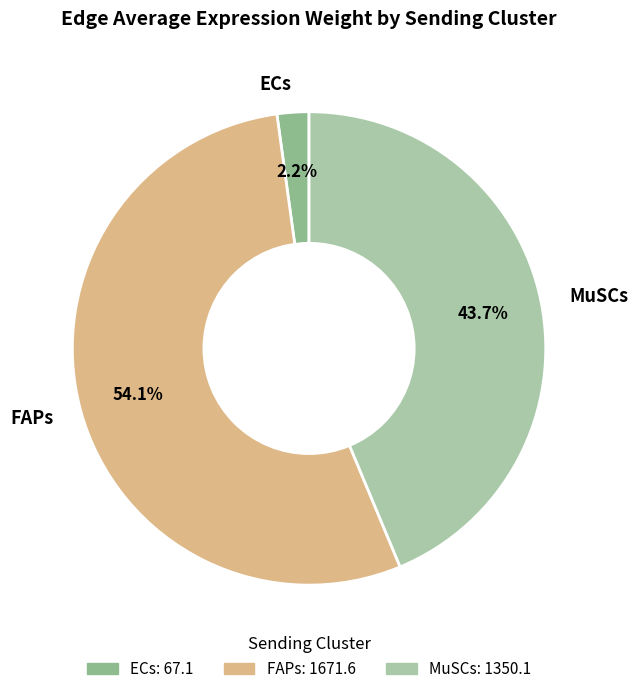

To the nearest percent, what is the average slice percentage?

33%